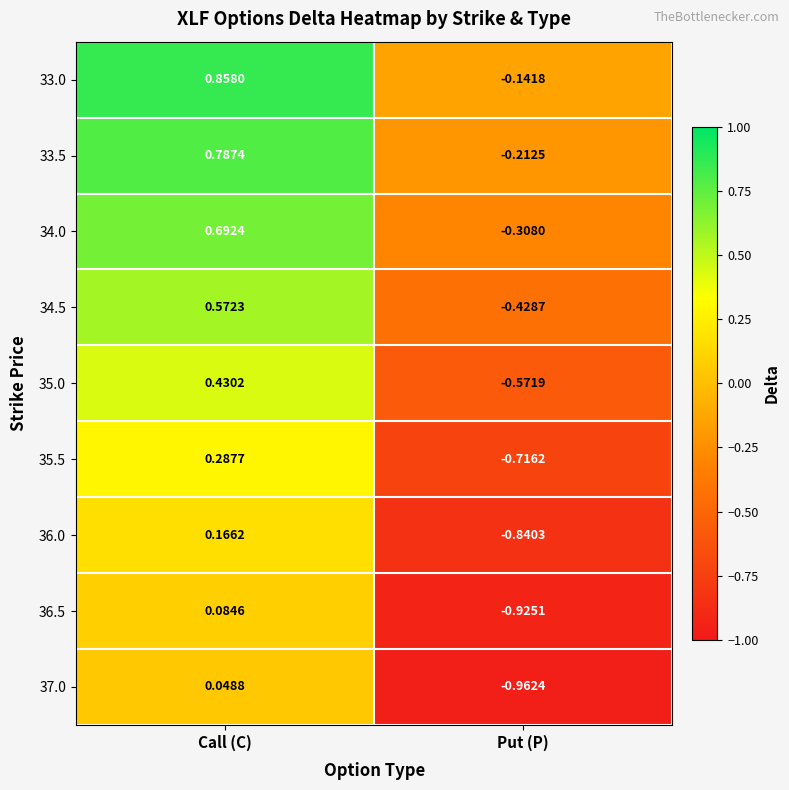

How many negative values does the 33.0 series have?

1